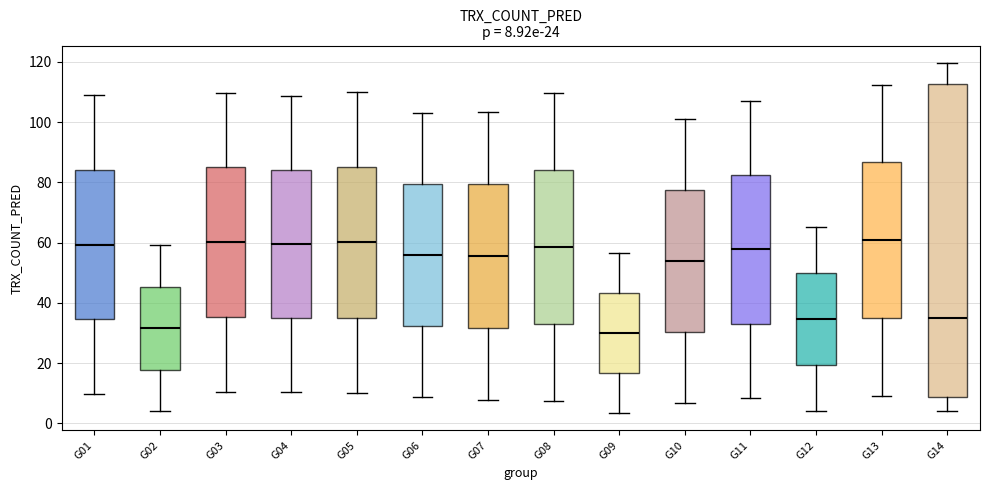

Which box is the tallest, from its lower edge to its upper edge?

G14